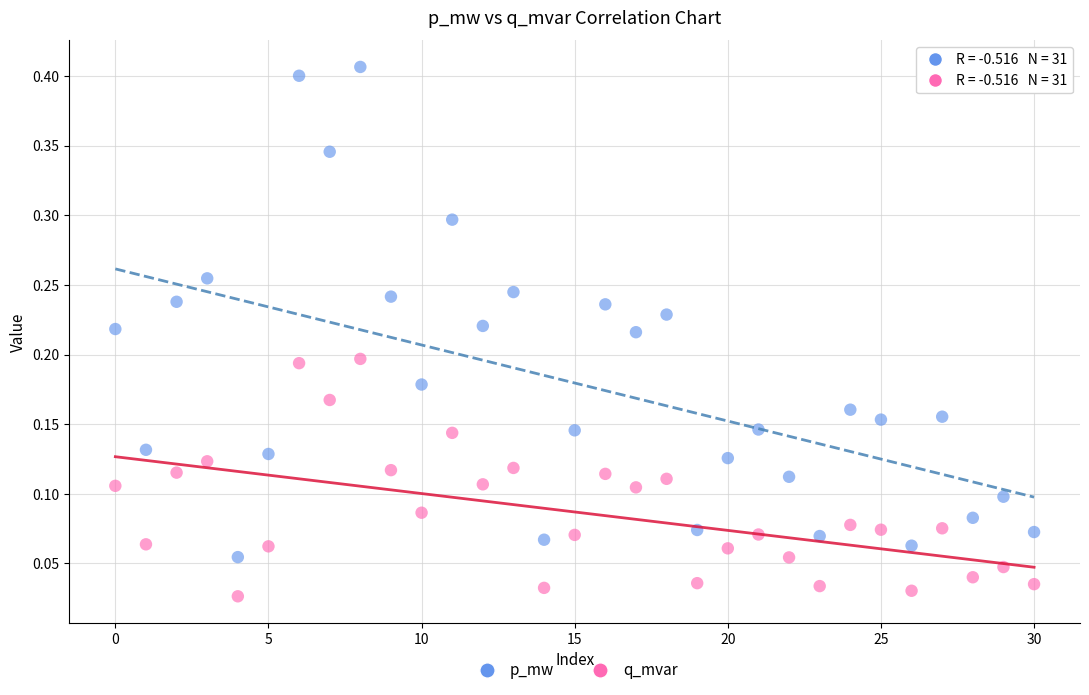

Which series contains the highest Y value?

p_mw